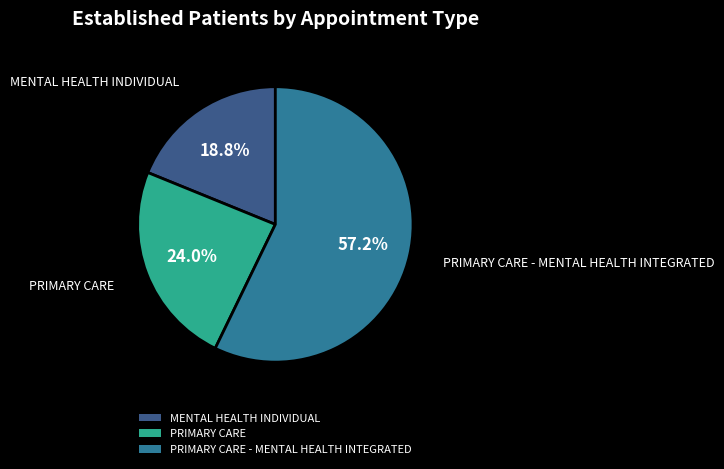

How much of the chart is everything except PRIMARY CARE?

76.0%